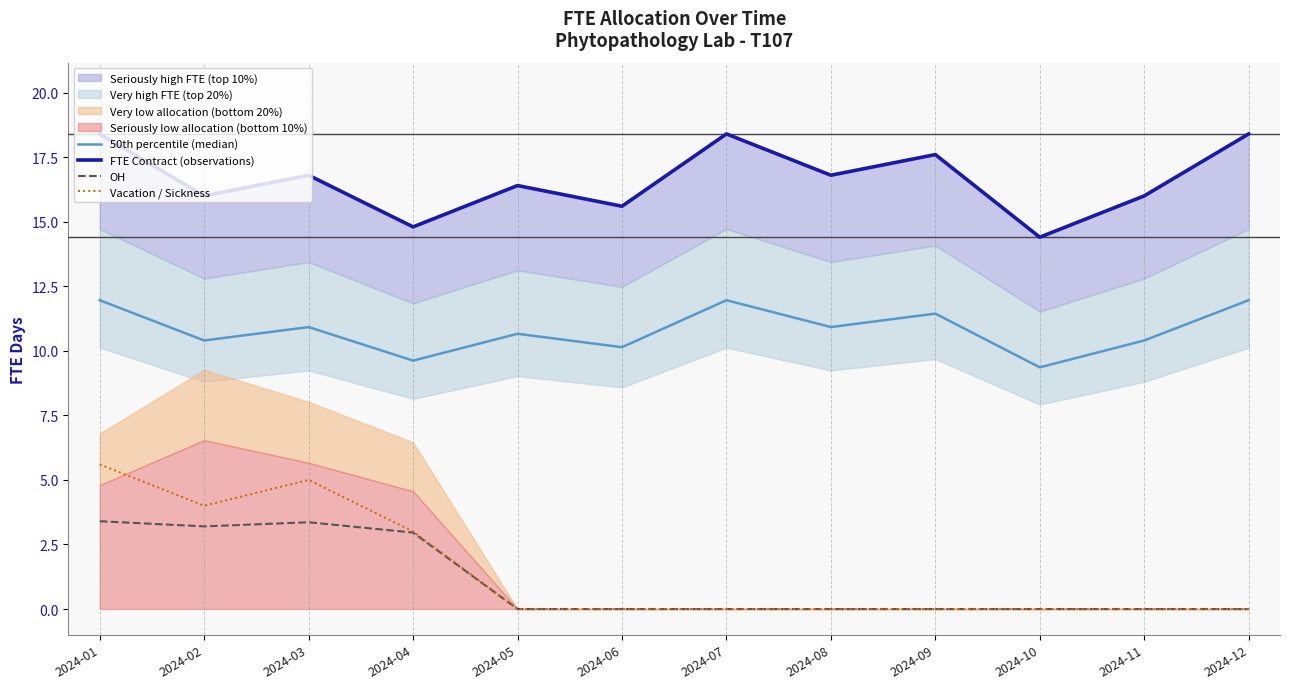

Where is Vacation / Sickness nearest to the value 2?

2024-04